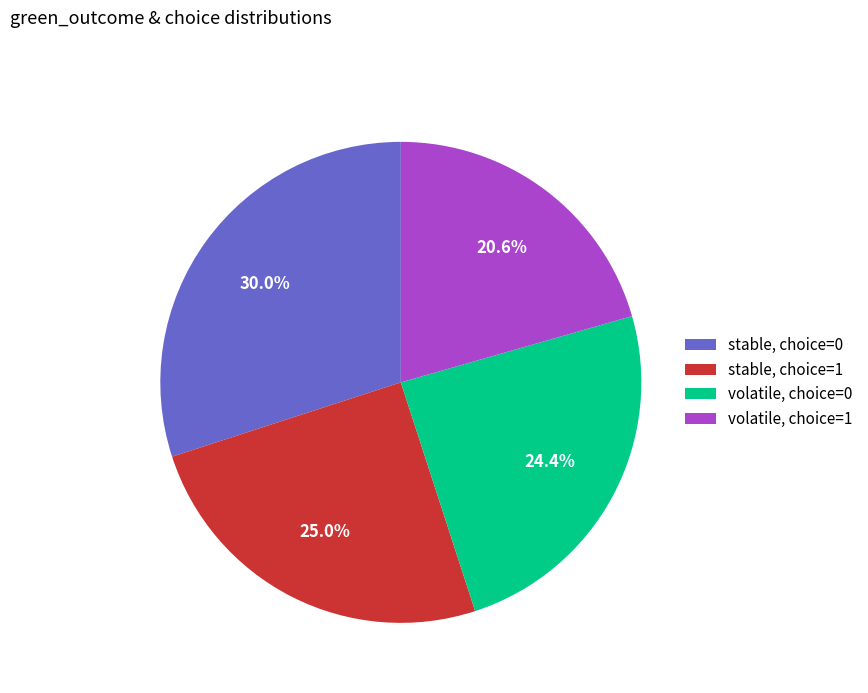

How many segments does this pie chart have?

4